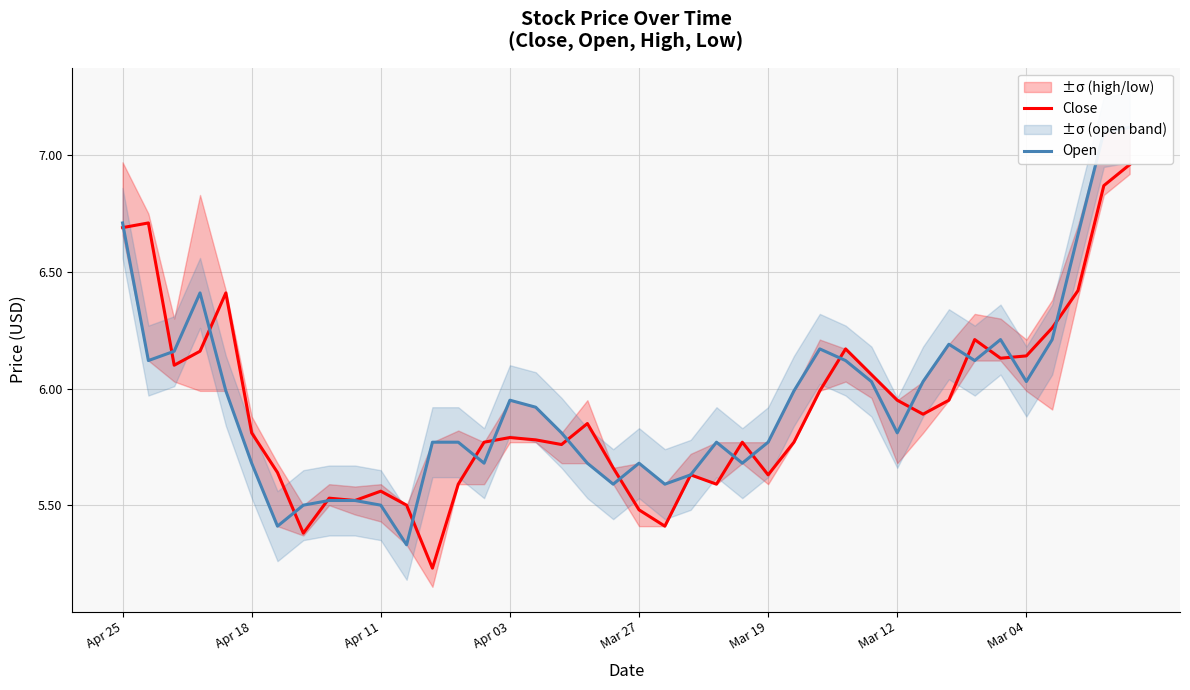

Does the chart have visible grid lines?

Yes